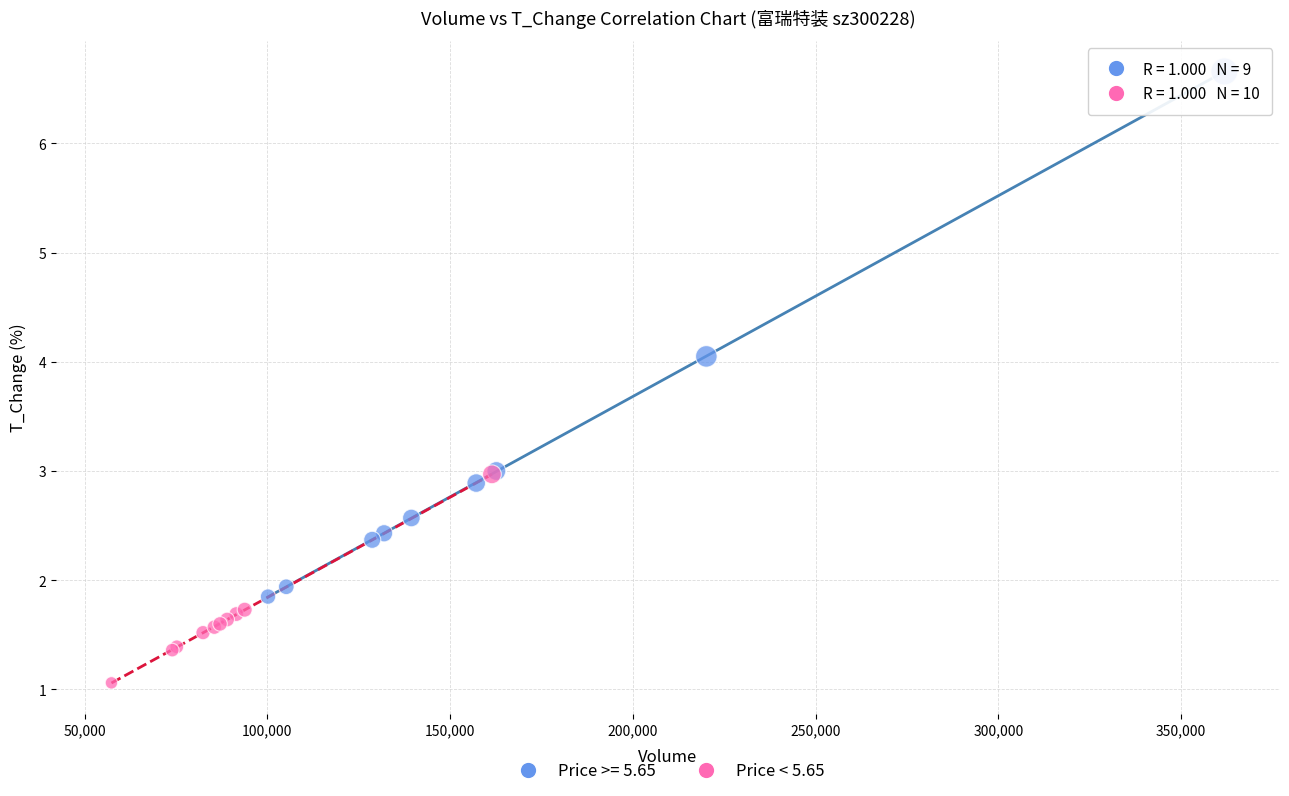

Which series contains the highest Y value?

Price >= 5.65